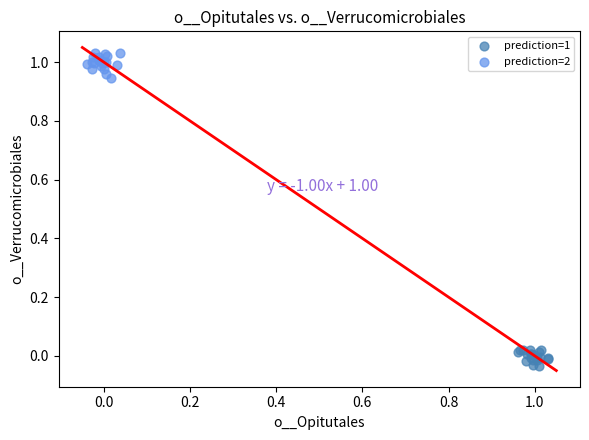

Which series reaches the minimum Y coordinate?

prediction=1